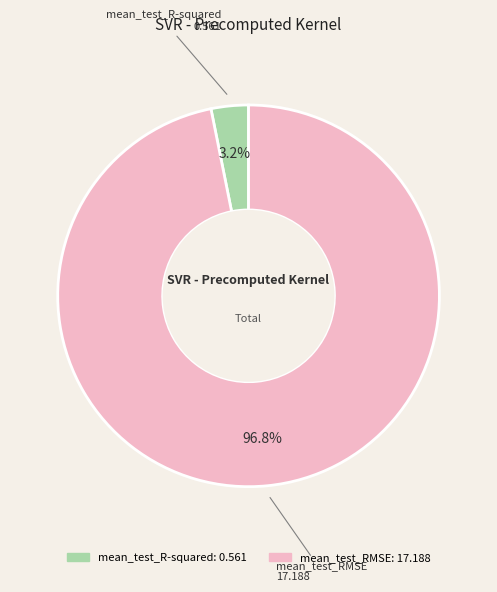

What percentage is the mean_test_R-squared slice, to the nearest percent?

3%